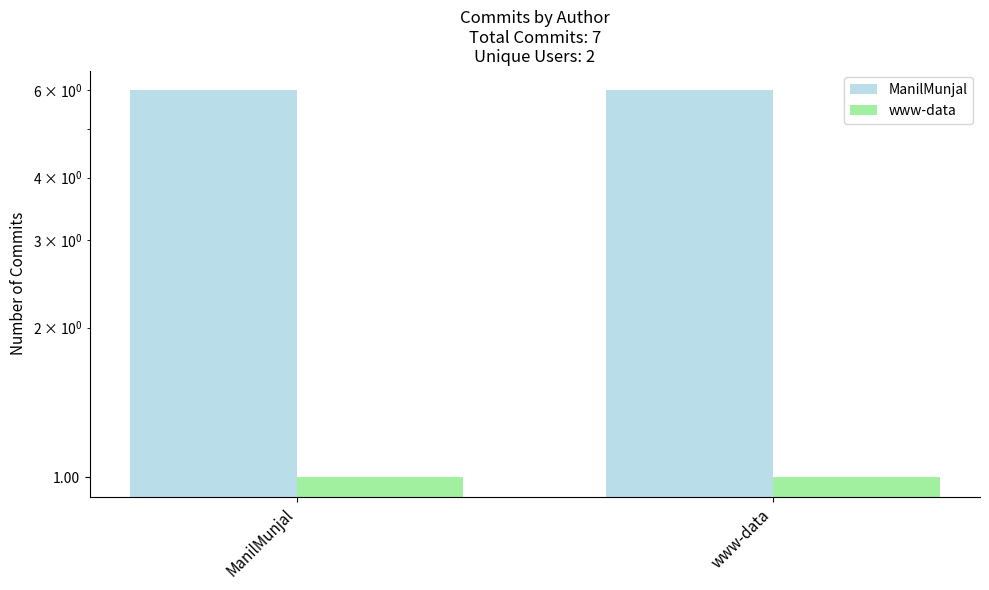

What is the approximate value of www-data at ManilMunjal?

1